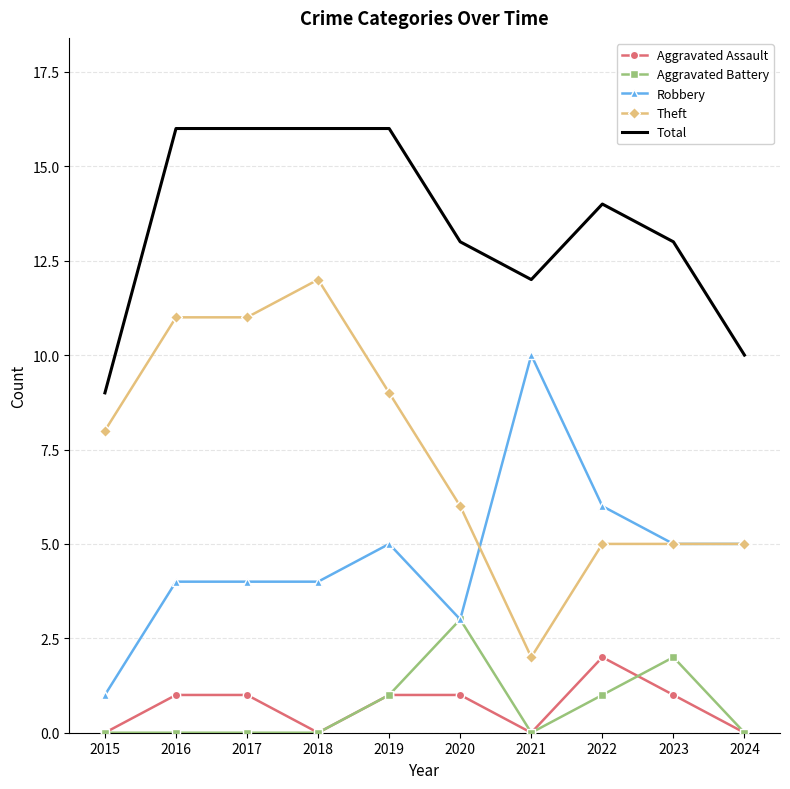

Between 2020 and 2023, which series saw the biggest shift?

Robbery